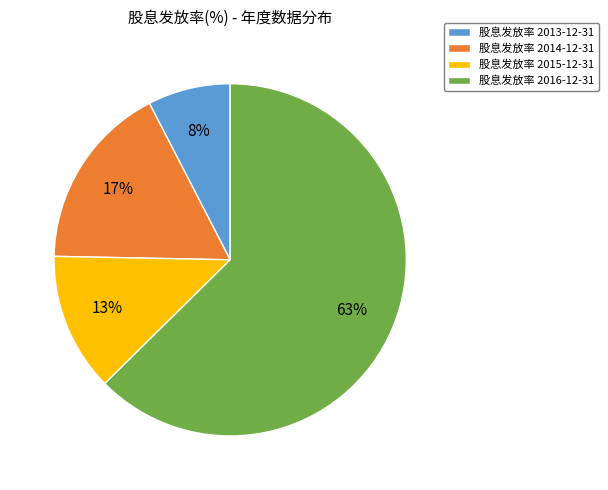

Count the number of slices in the pie.

4